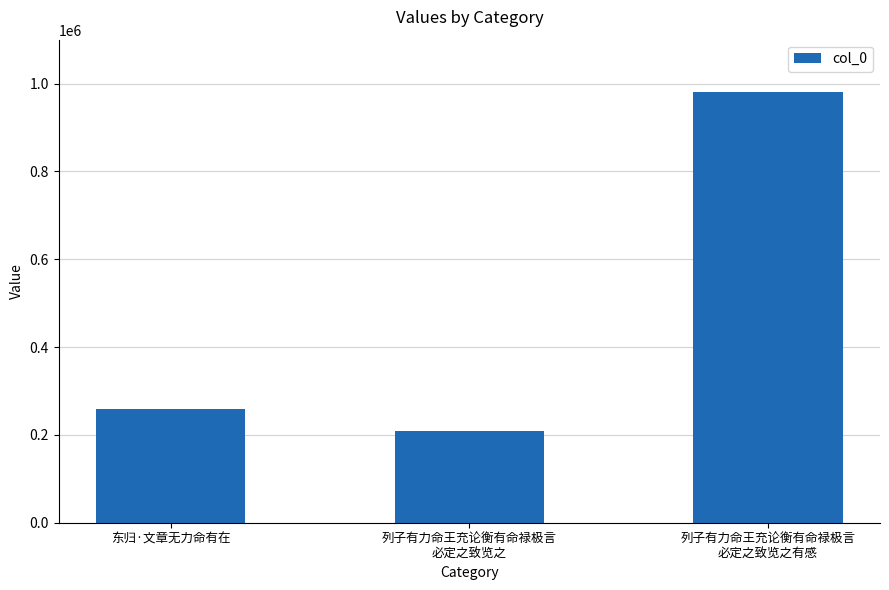

Is it true that the value at 列子有力命王充论衡有命禄极言
必定之致览之 is 207883?

True